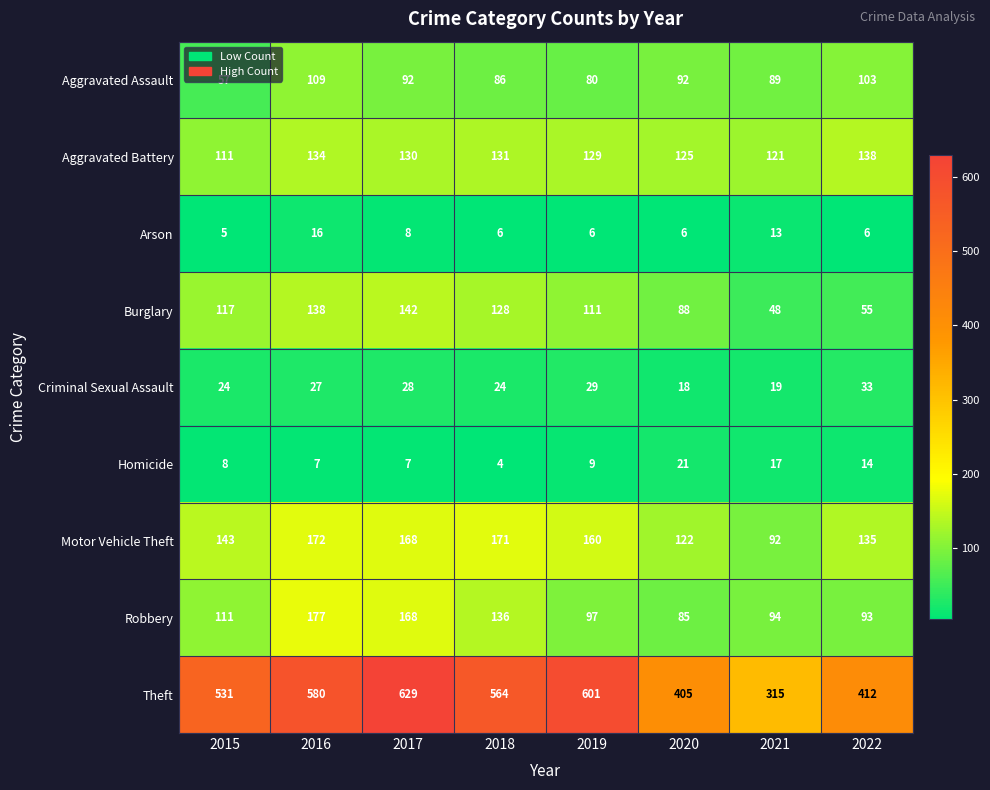

Read the Aggravated Assault value at 2020, to the nearest 10.

90